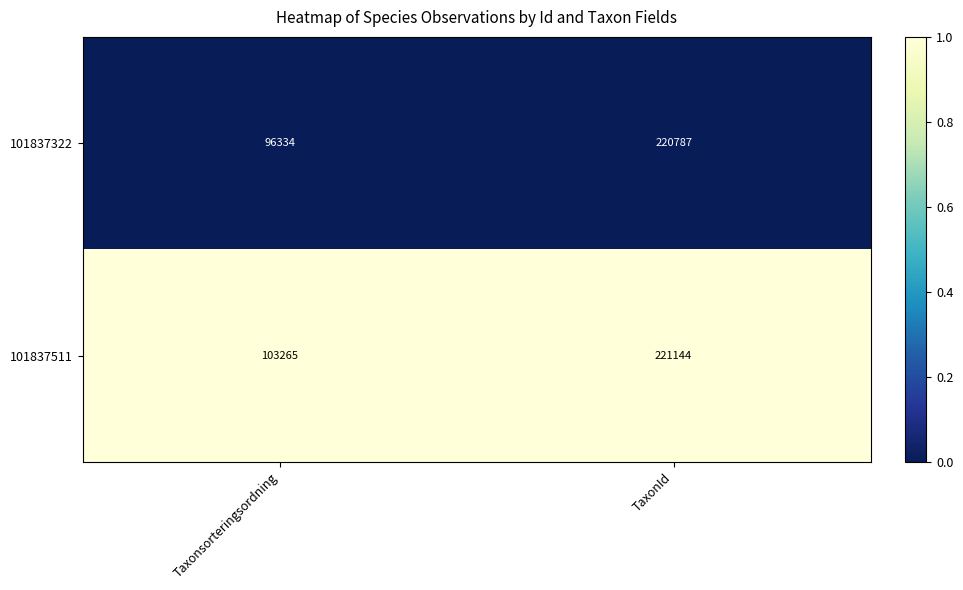

Which category has the lowest value across all series?

Taxonsorteringsordning